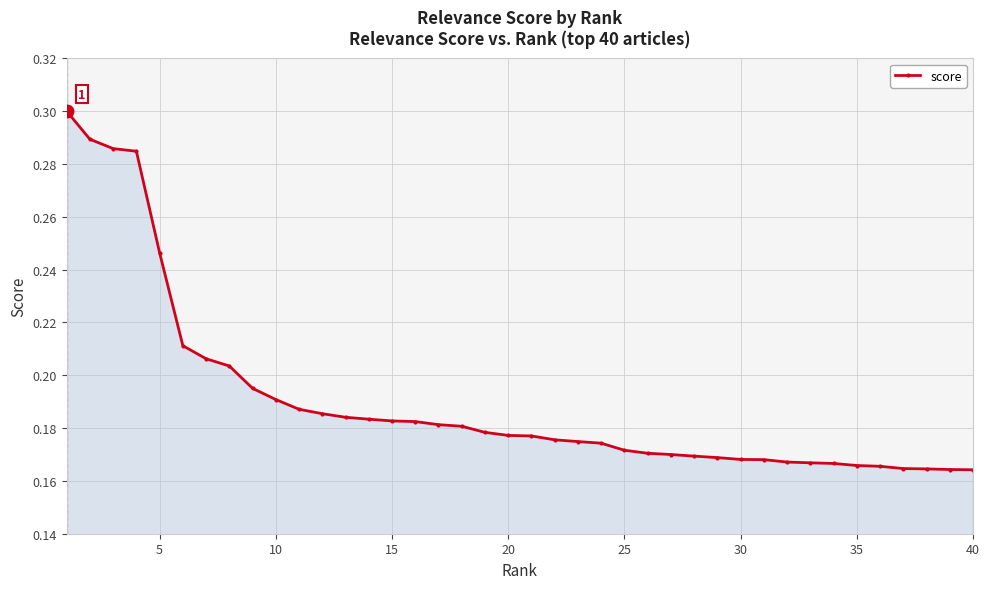

What is the sum of all values?

7.6